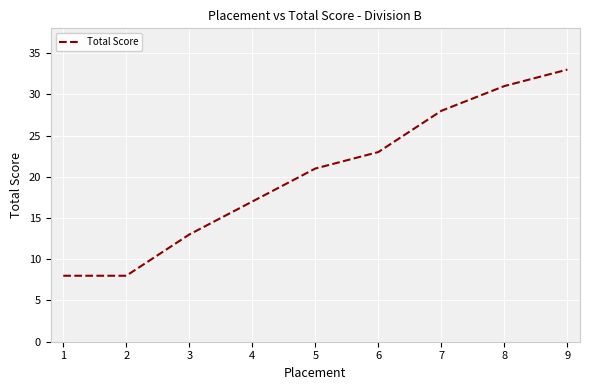

What is the maximum value shown in the chart?

33